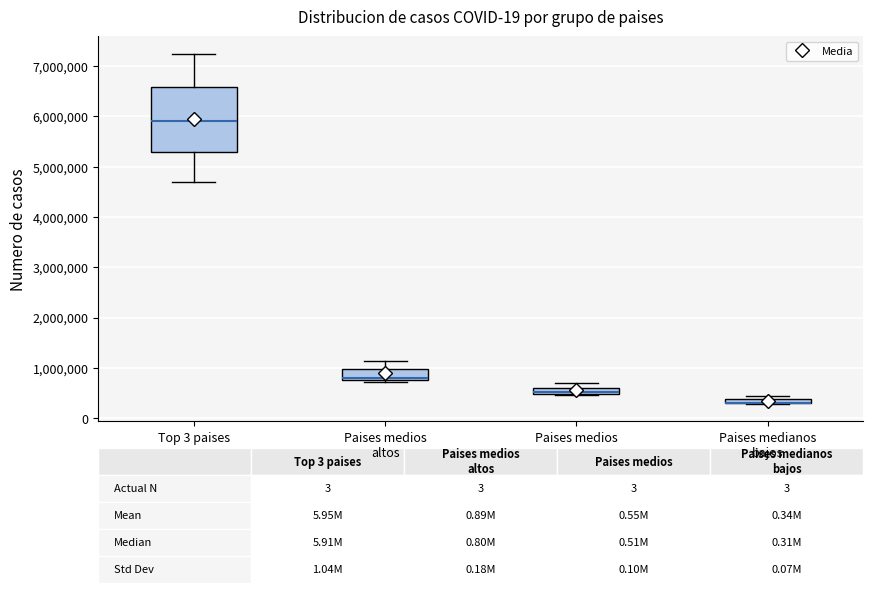

Which box is the tallest, from its lower edge to its upper edge?

Top 3 paises